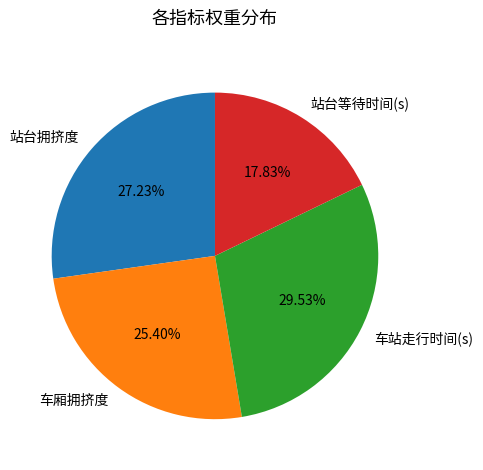

What is the largest slice in the pie chart?

车站走行时间(s)